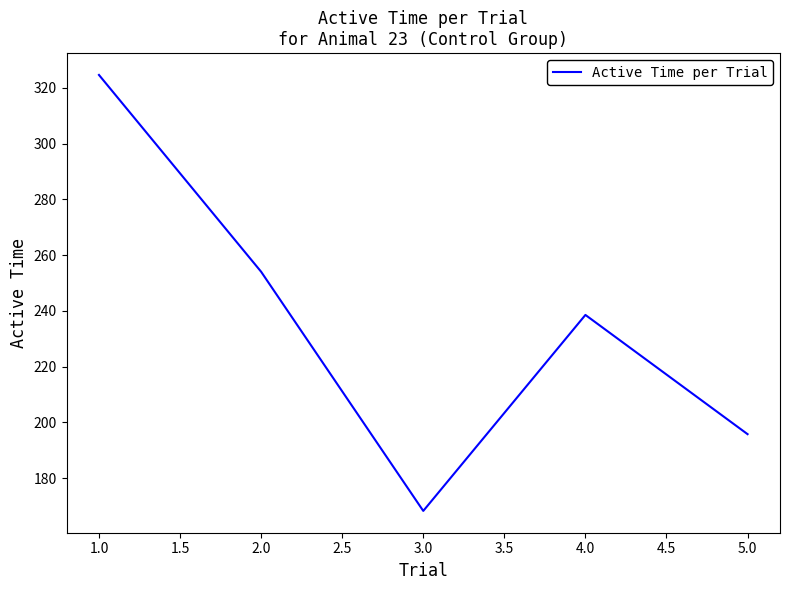

At which label does the data first exceed 238?

1.0